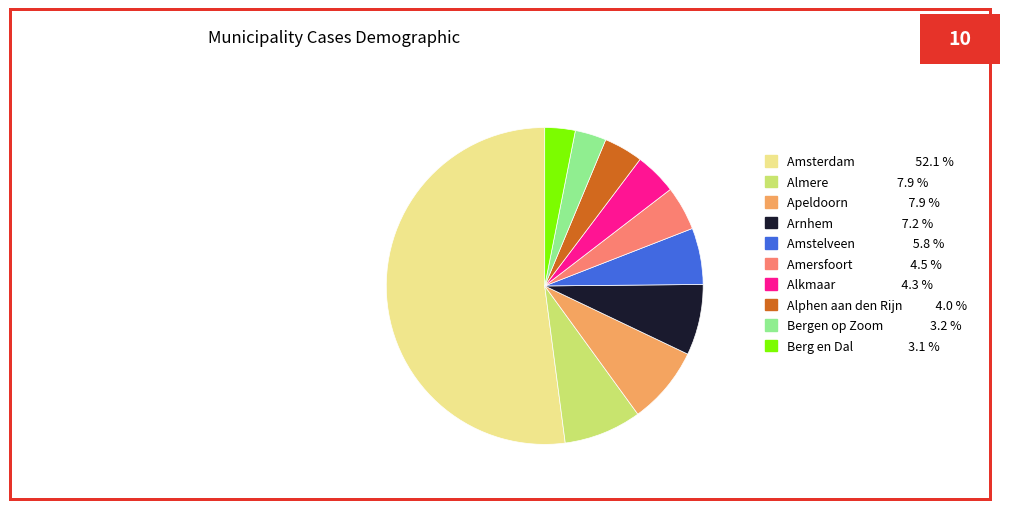

Which has a higher value, Apeldoorn 7.9 % or Bergen op Zoom 3.2 %?

Apeldoorn 7.9 %